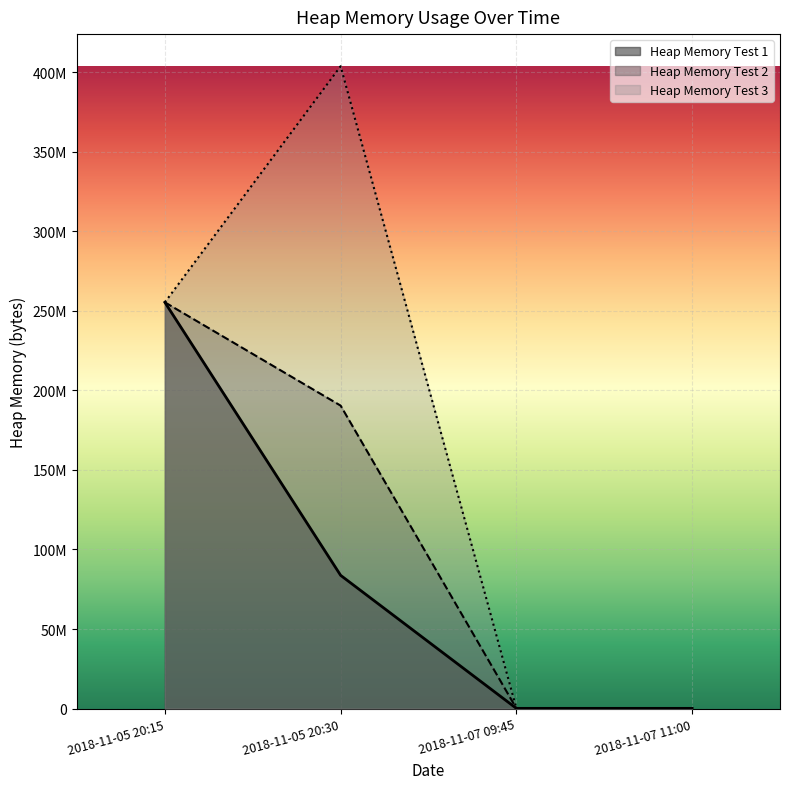

True or false: Heap Memory Test 3 has more than 2 interior local peaks.

False